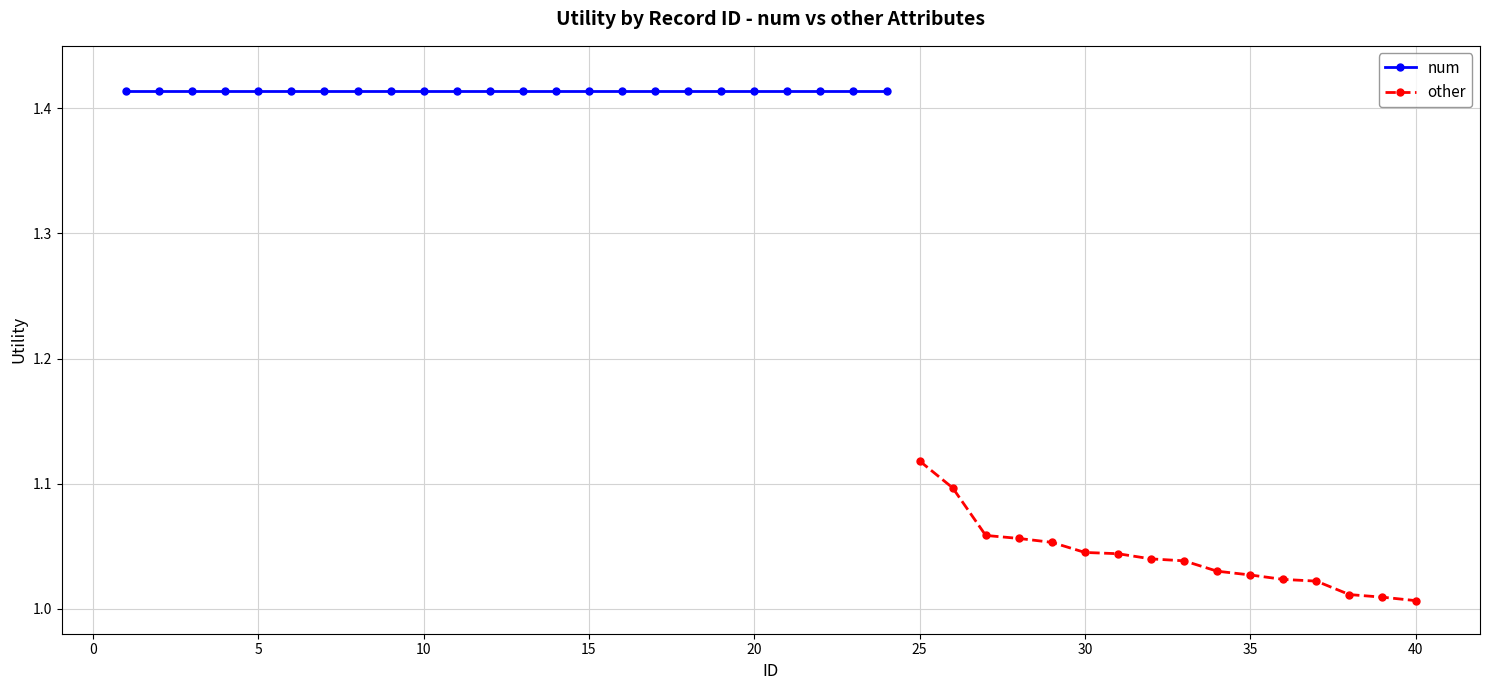

Which category has the highest value in the other series?

25